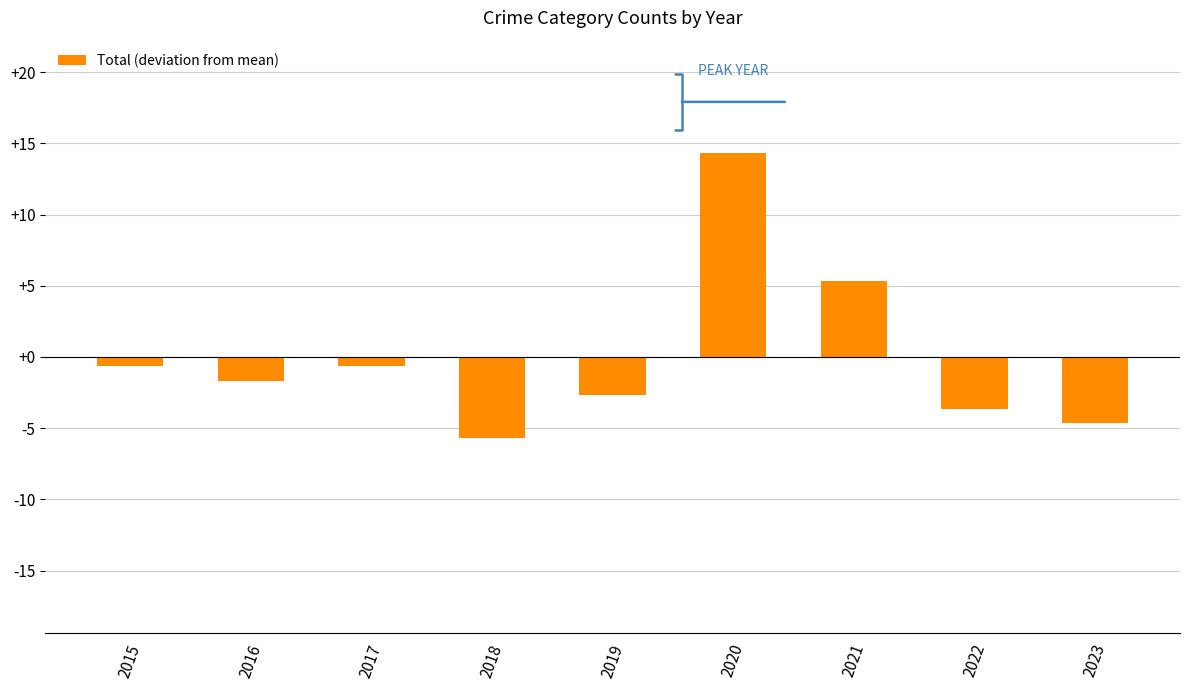

What is the value of the 7th bar from the left?

5.3